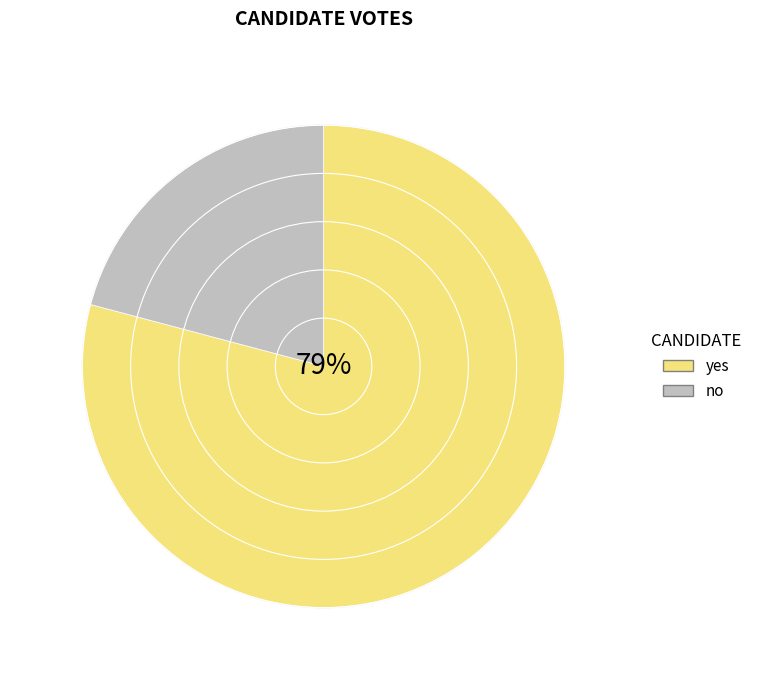

Does any single category account for the majority?

Yes